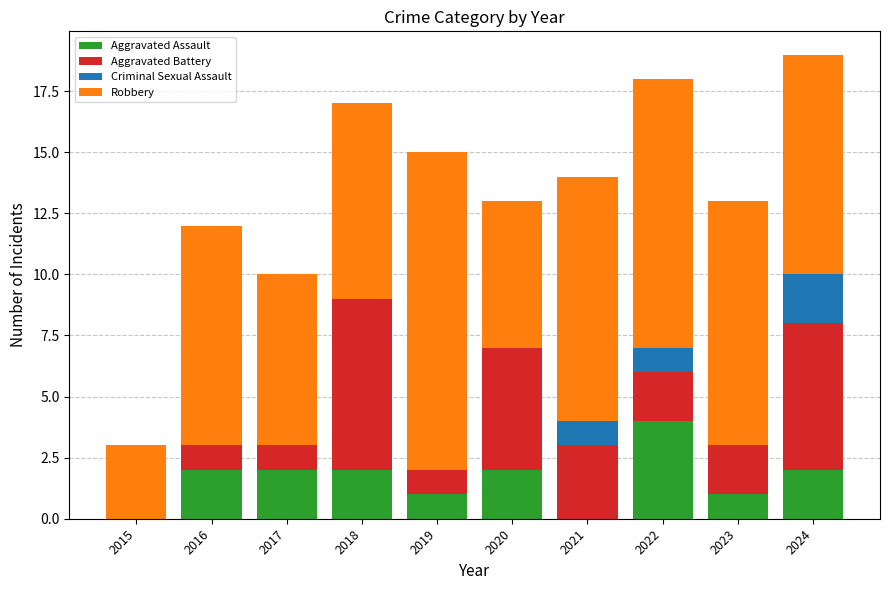

What is the sum of all Aggravated Assault values?

16